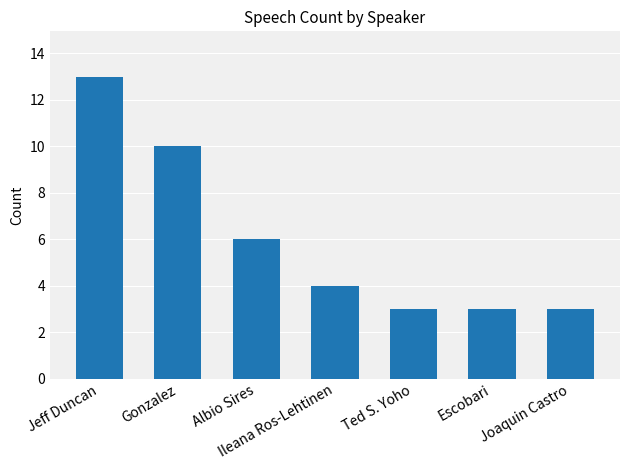

Does the chart contain any negative values?

No